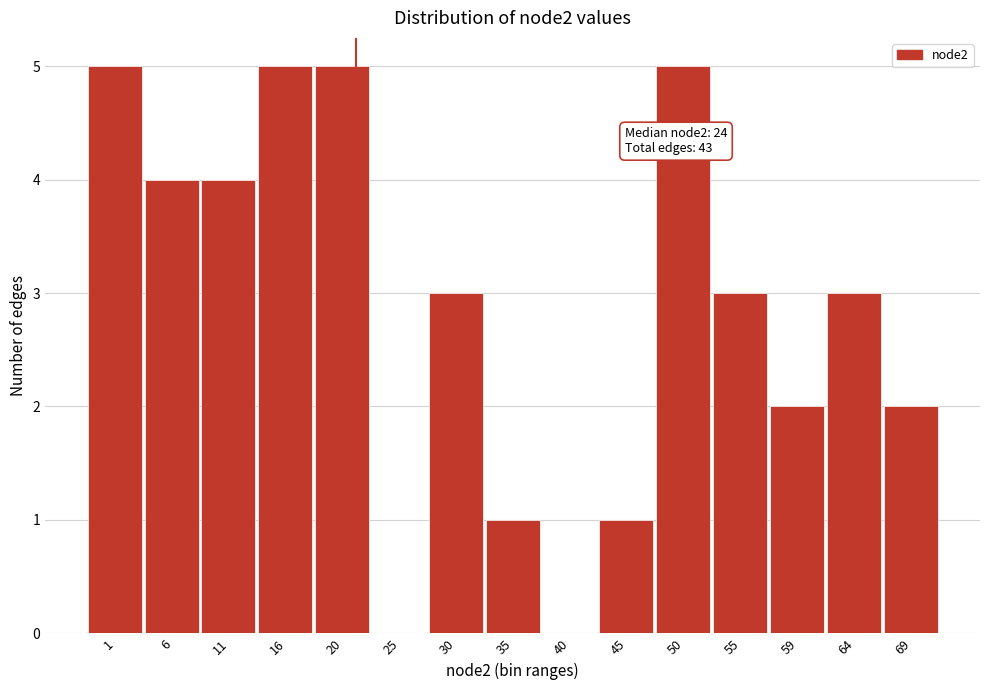

Reading right to left, extract all data points from this chart.

69=2	64=3	59=2	55=3	50=5	45=1	40=0	35=1	30=3	25=0	20=5	16=5	11=4	6=4	1=5